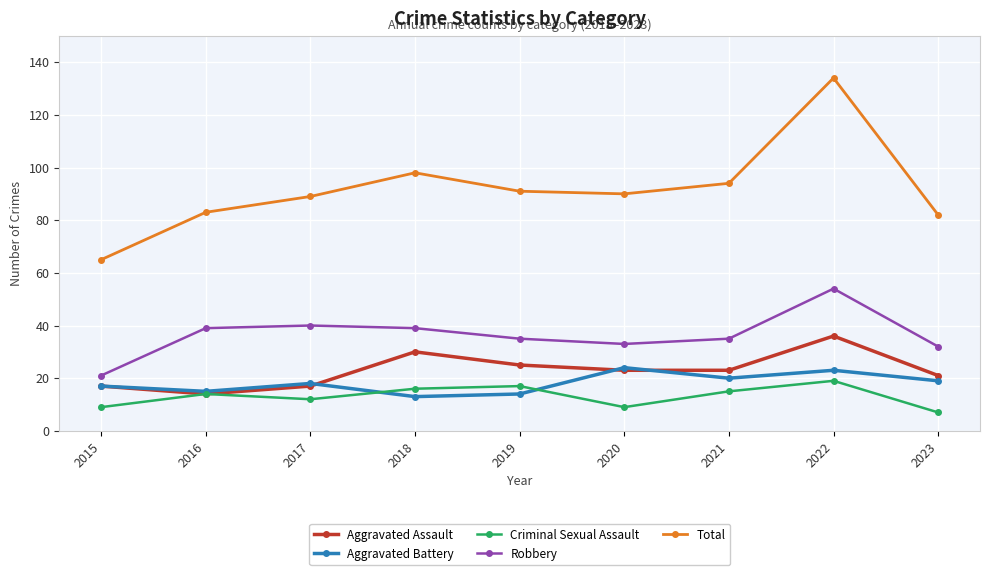

Which category has the highest value in the Aggravated Assault series?

2022